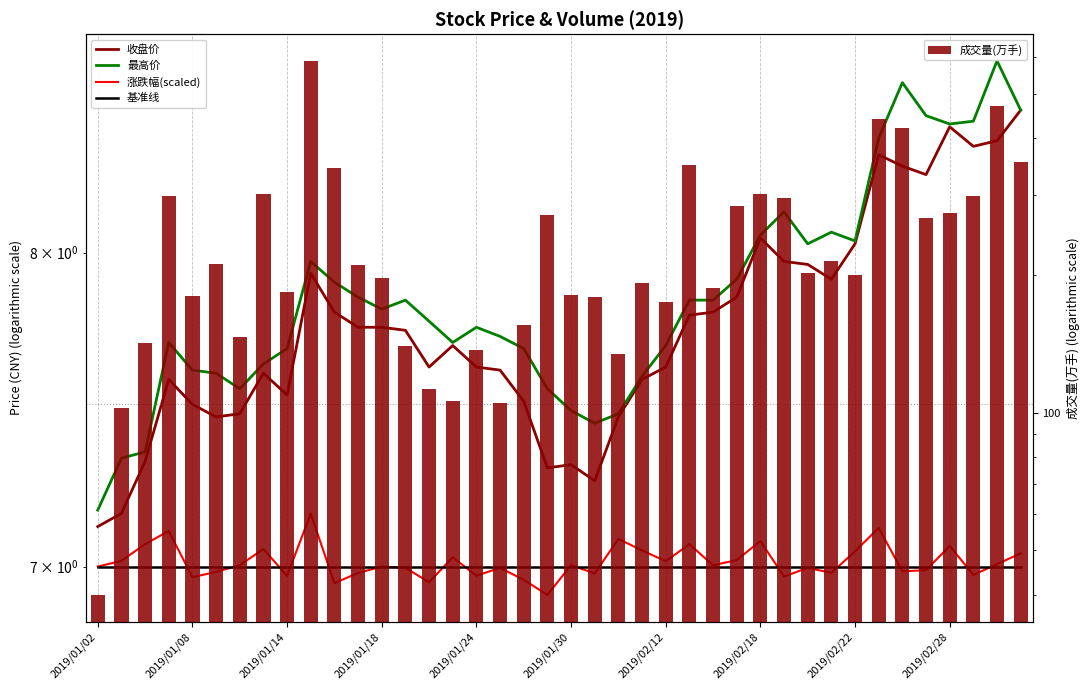

Which series has the largest range (max minus min)?

成交量(万手)